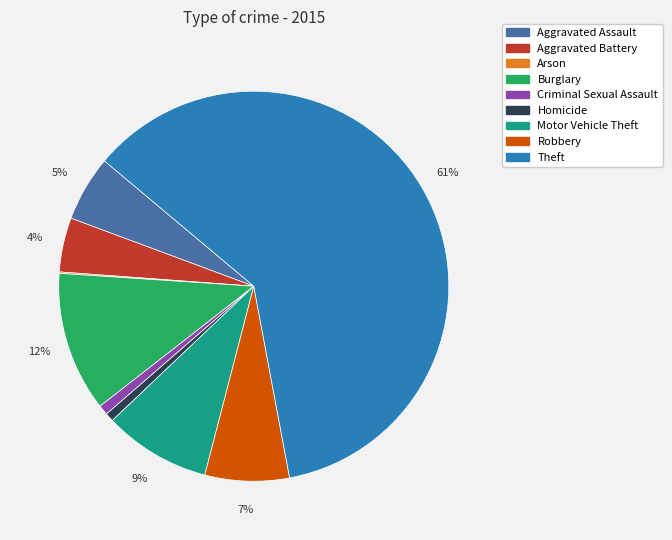

To the nearest percent, what is the difference between the Burglary and Theft slice percentages?

49%